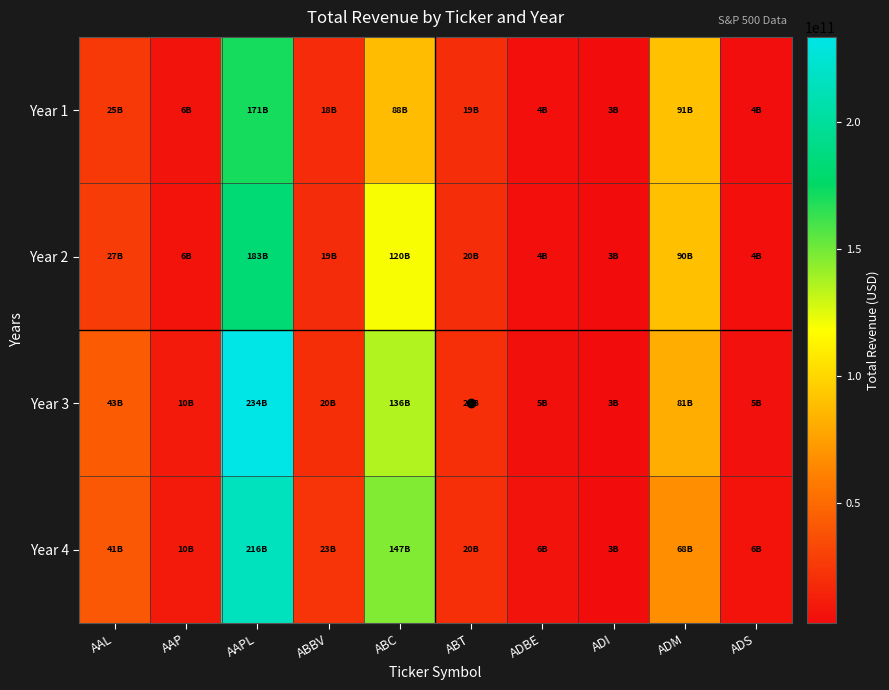

Rank the series at AAPL from lowest to highest value.

Year 1, Year 2, Year 4, Year 3